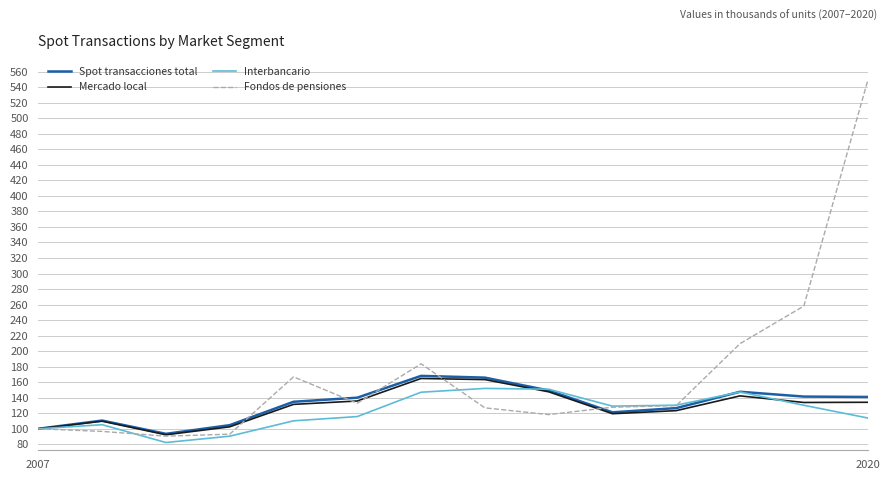

What is the lowest value of the Spot transacciones total series?

93.4